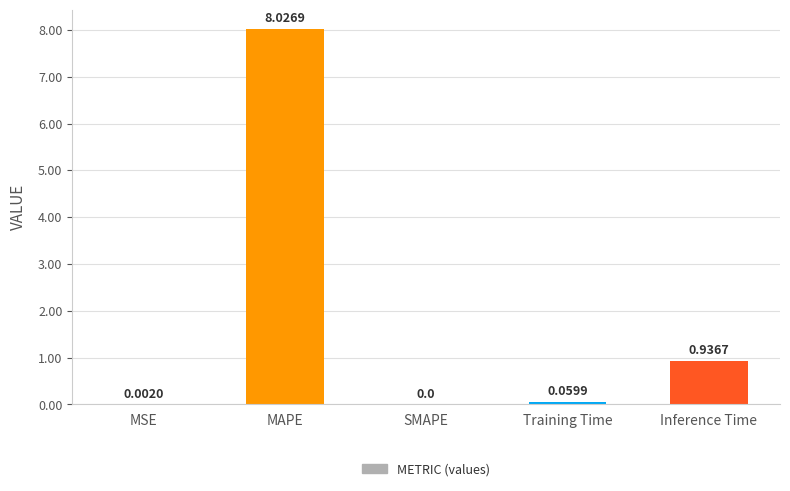

Which label corresponds to the largest value in the chart?

MAPE